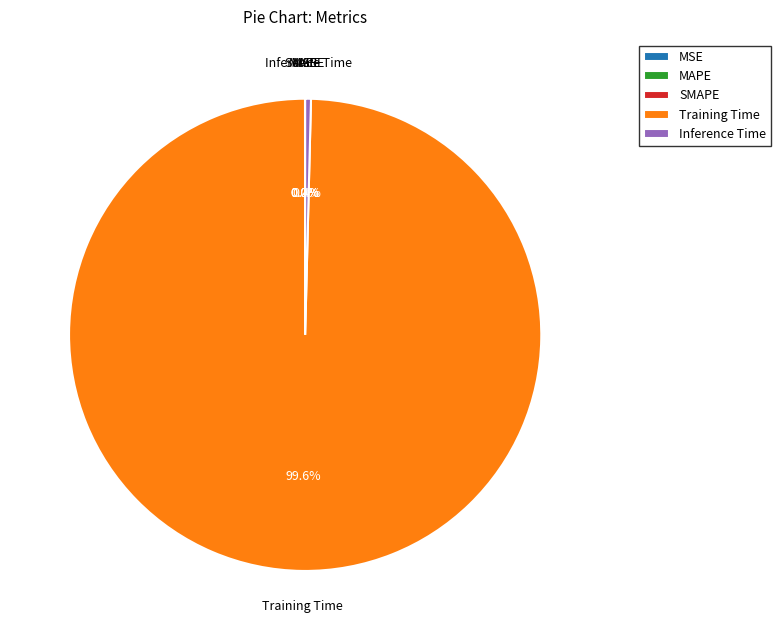

What is the total percentage of Inference Time and Training Time?

100.0%